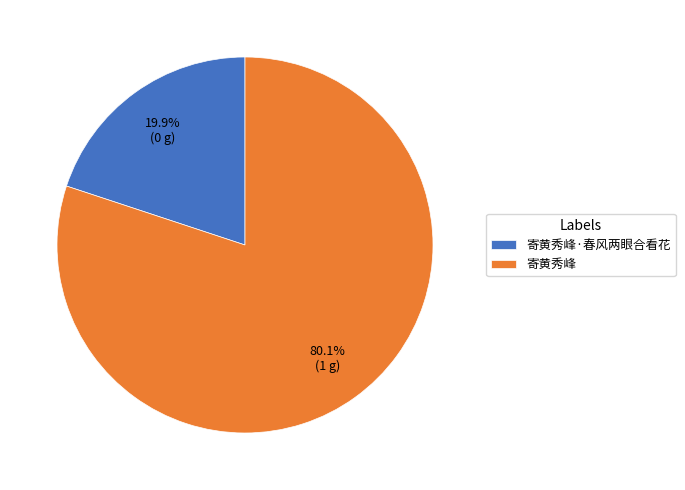

True or false: 寄黄秀峰 accounts for 80% of the total.

True